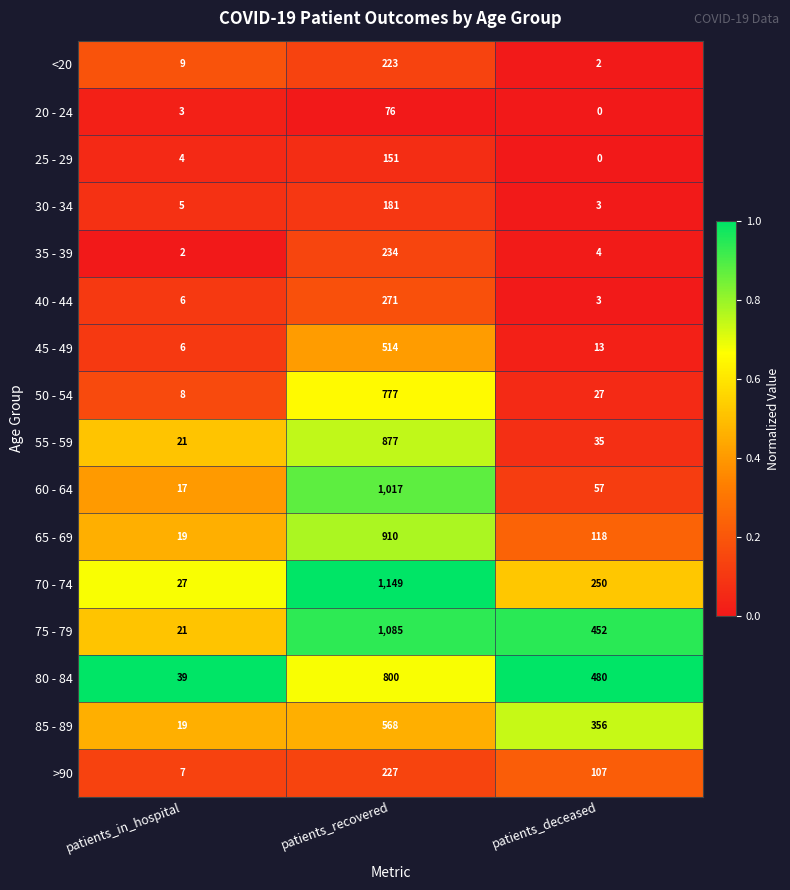

The 75 - 79 series shows 14 at patients_in_hospital. True or false?

False